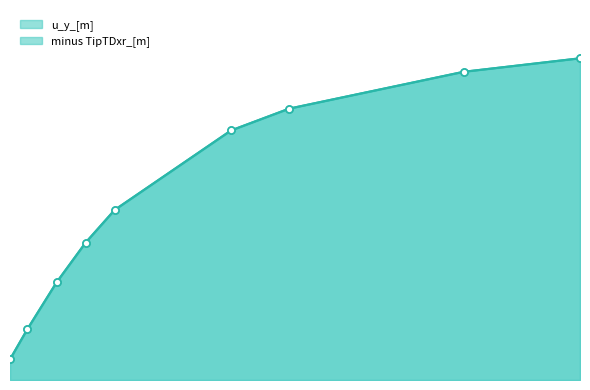

The value of minus TipTDxr_[m] at 1500000 is 2.1. True or false?

False